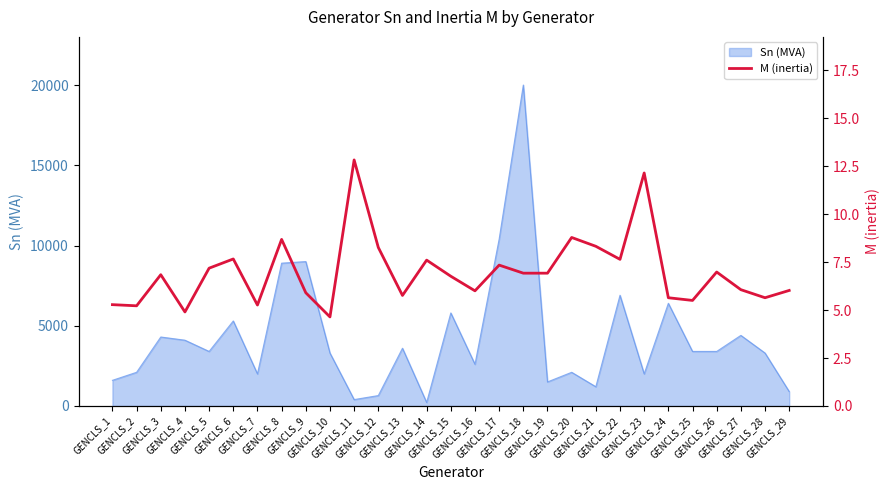

True or false: there are more than 0 points higher than both neighbors.

True